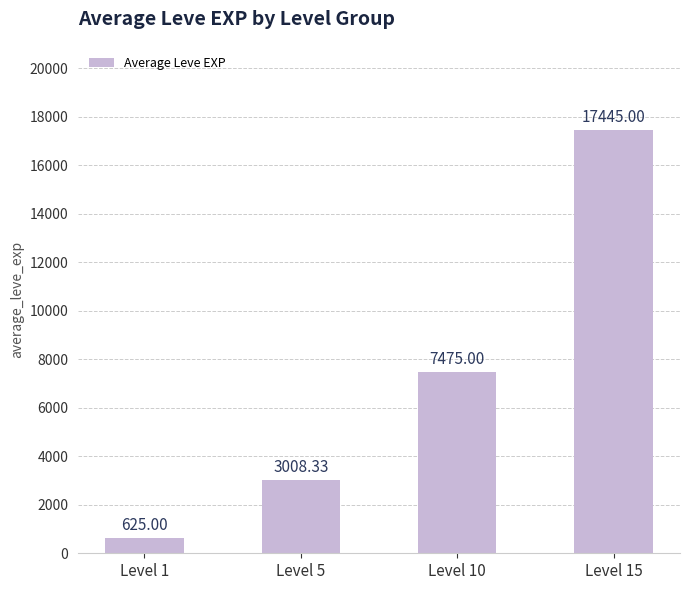

List the labels in order of value, largest first.

Level 15, Level 10, Level 5, Level 1